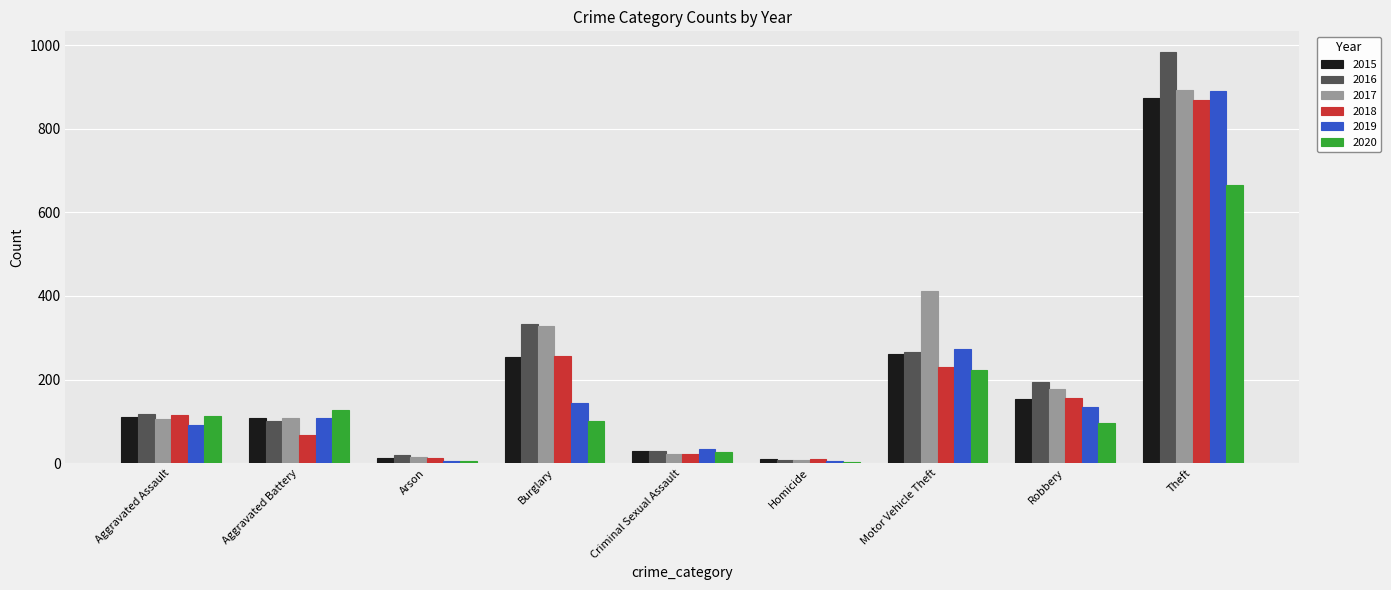

Which category has the highest value in the 2020 series?

Theft